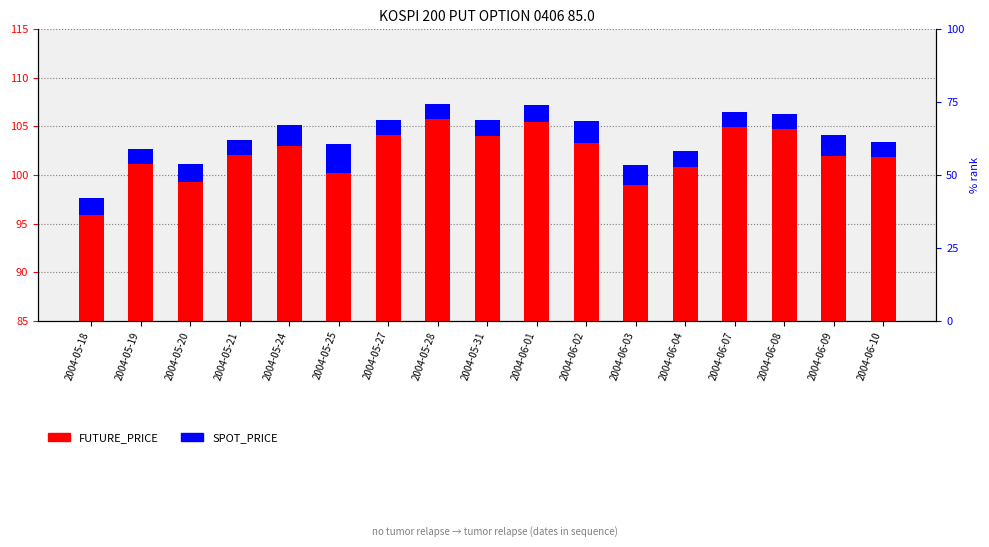

Reading left to right, what are all the values shown in this chart?

FUTURE_PRICE: 95.8	101.2	99.3	102.1	103.0	100.2	104.2	105.8	104.0	105.5	103.3	99.0	100.8	104.9	104.7	102.0	101.8
SPOT_PRICE: 1.7	1.5	1.9	1.5	2.2	2.9	1.5	1.6	1.6	1.7	2.3	2.1	1.6	1.6	1.5	2.1	1.5